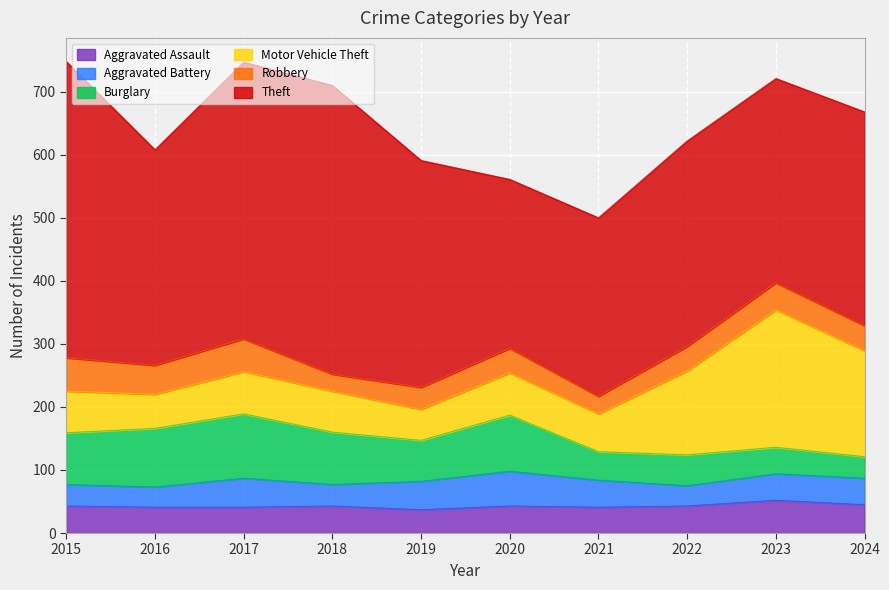

How many interior local peaks does the Aggravated Battery series have?

2